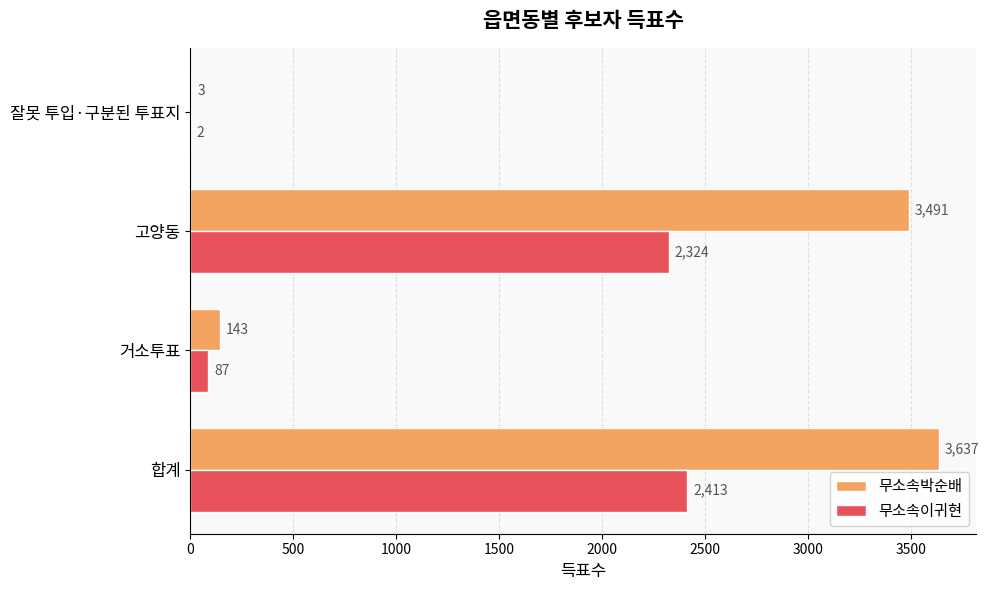

At which category does the chart reach its peak across all series?

합계